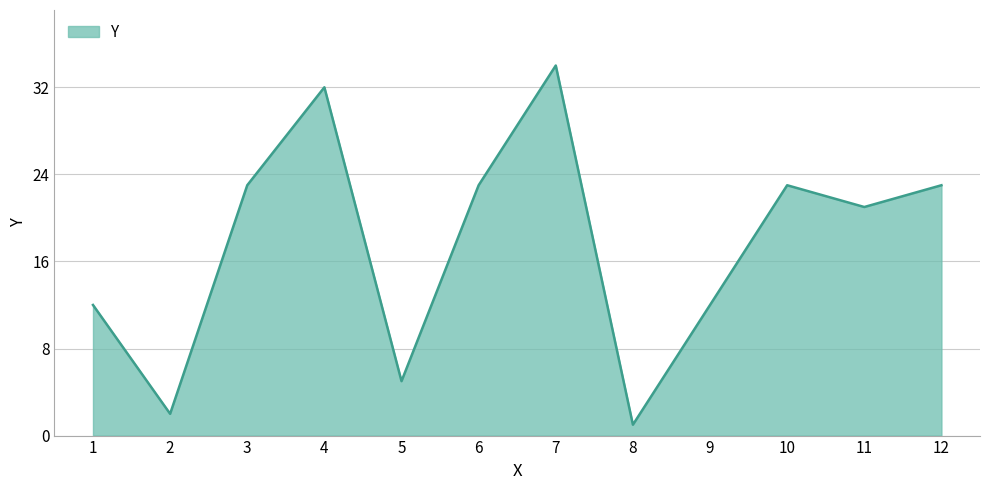

How many values are below 23?

6